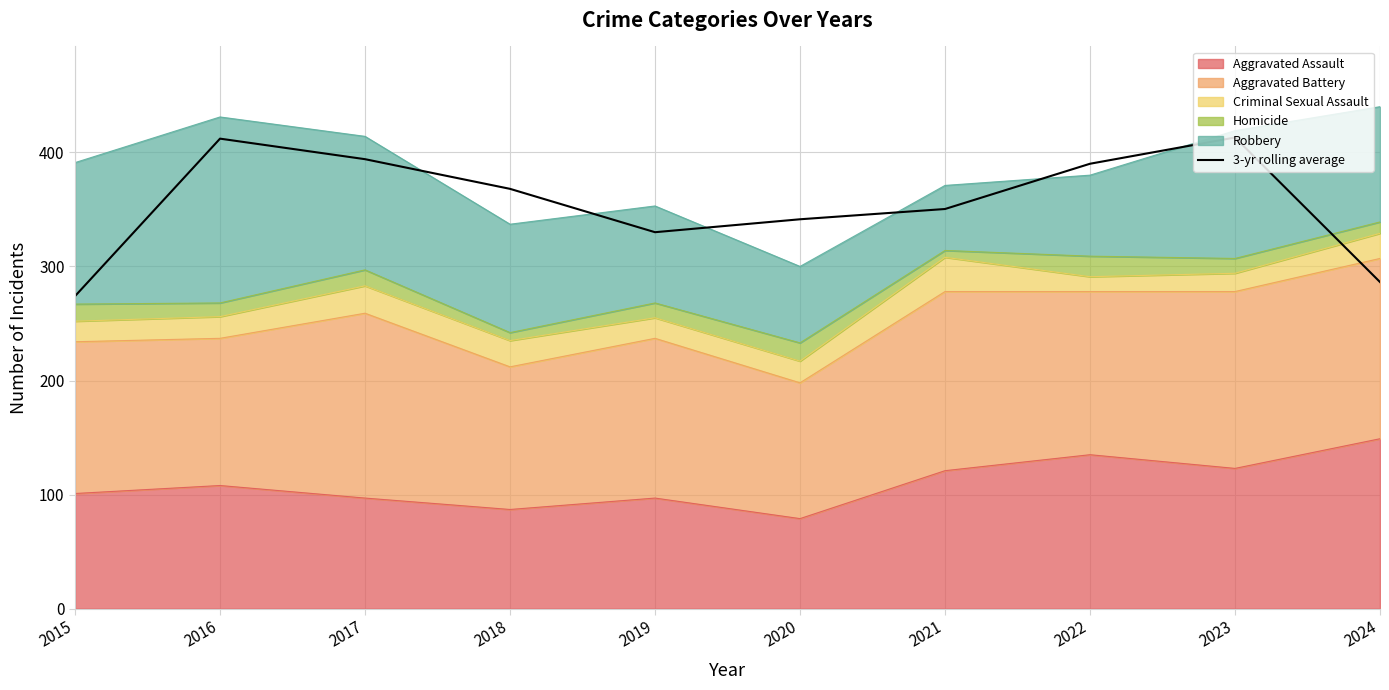

Which has a higher value, 2016 or 2023?

2023